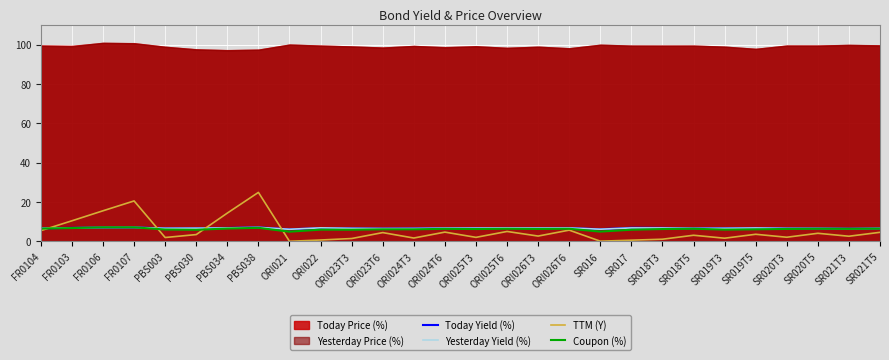

At which category is the sum across all series the highest?

PBS038